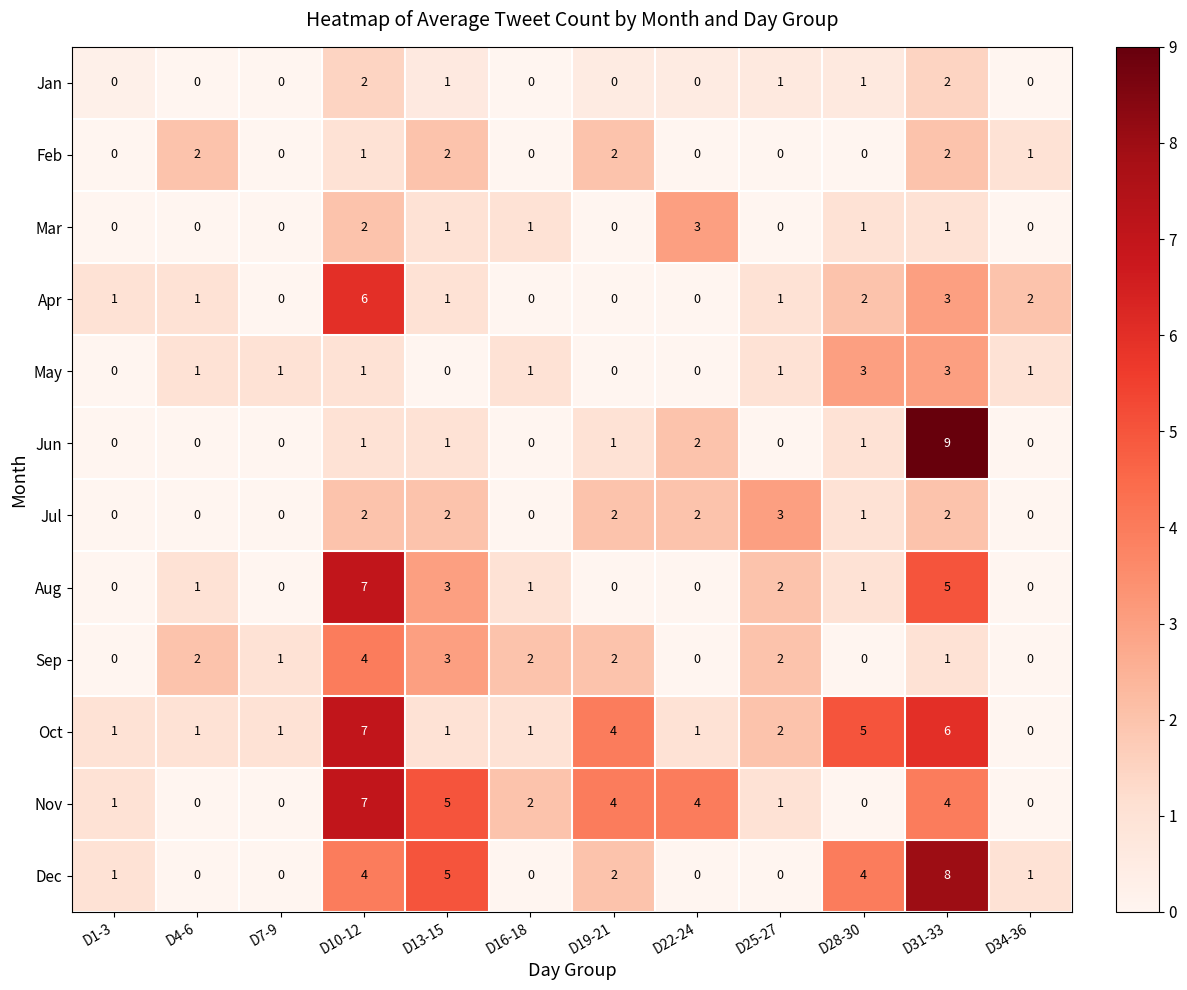

Which series changed the most between D19-21 and D25-27?

Nov